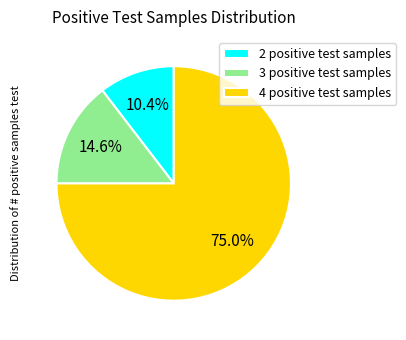

Do 2 positive test samples and 3 positive test samples together represent more than half of the pie?

No